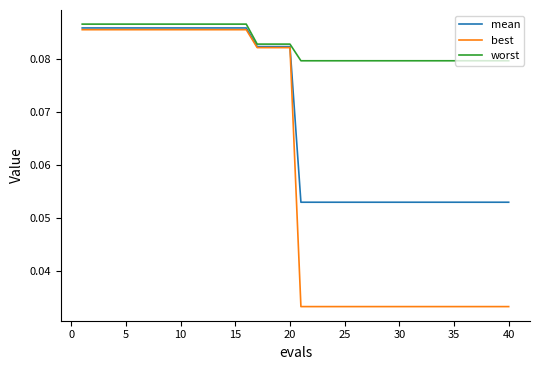

Which series has the largest total across all categories?

worst